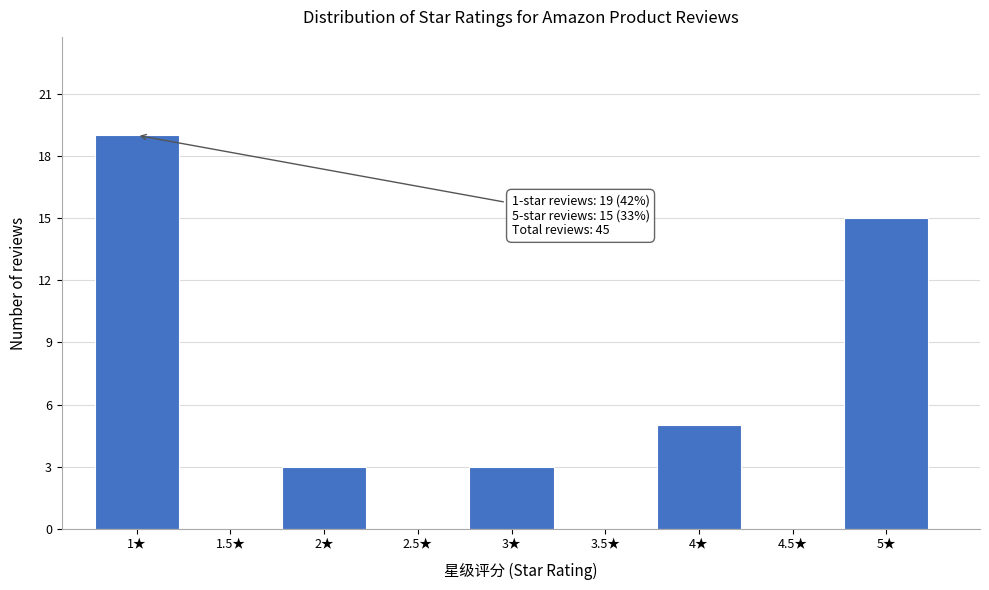

Which range on the x-axis has the tallest bar?

0.75 to 1.25